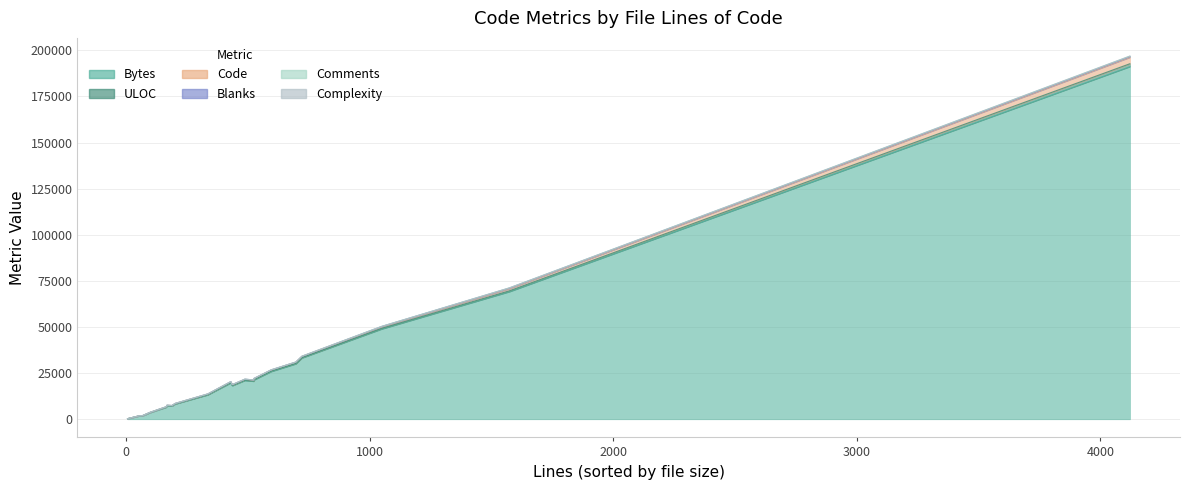

Which label corresponds to the largest value in the chart?

4121